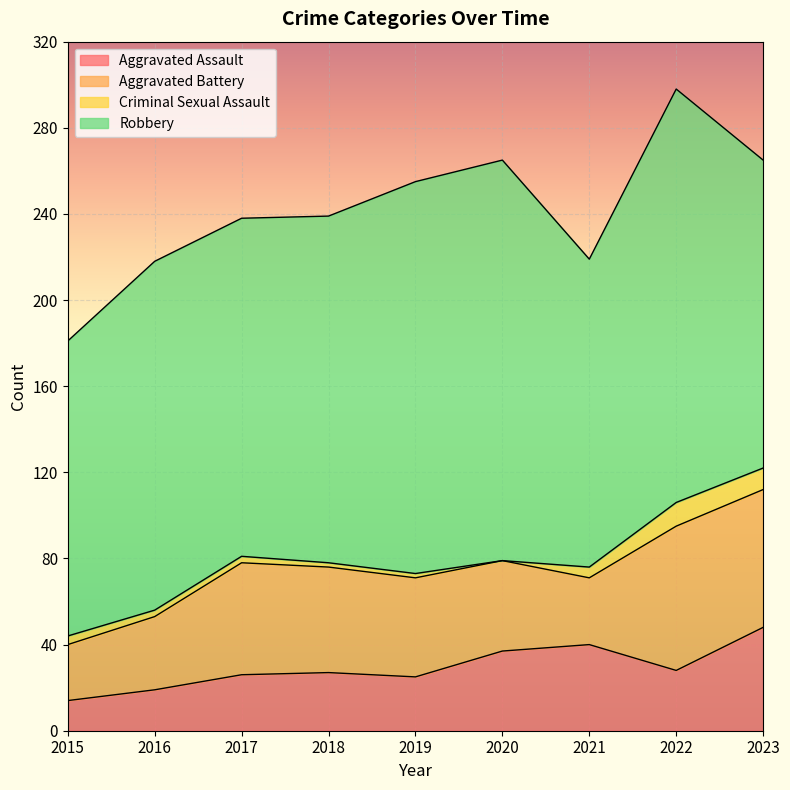

How many interior local peaks does the Criminal Sexual Assault series have?

1